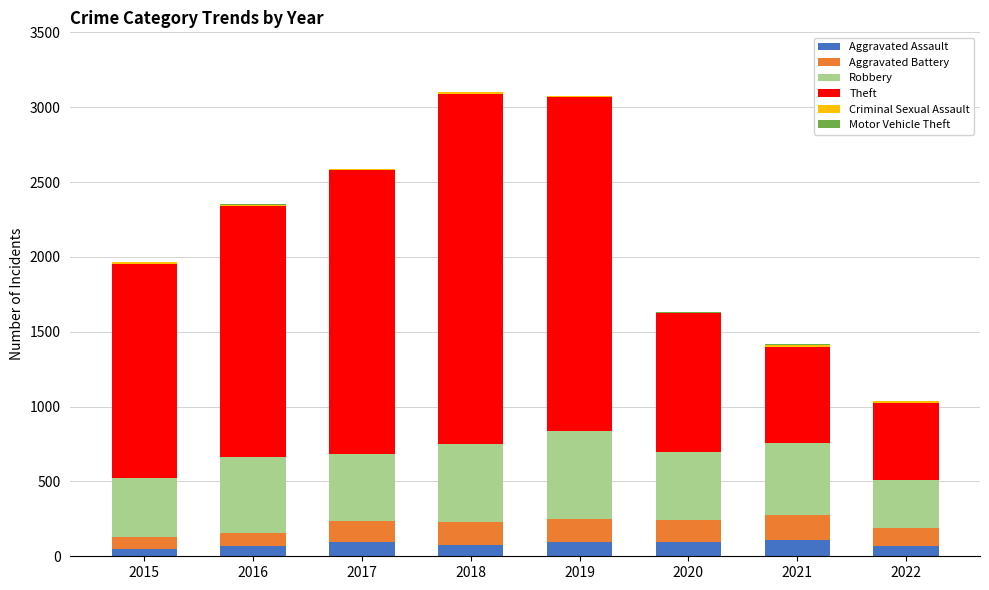

Are the bars grouped side by side (vs. stacked)?

No